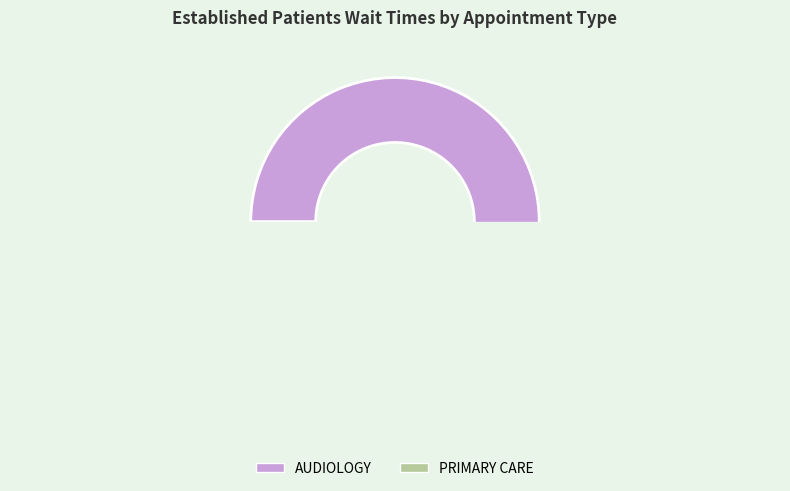

Is it true that DERMATOLOGY is 0% of the pie?

True